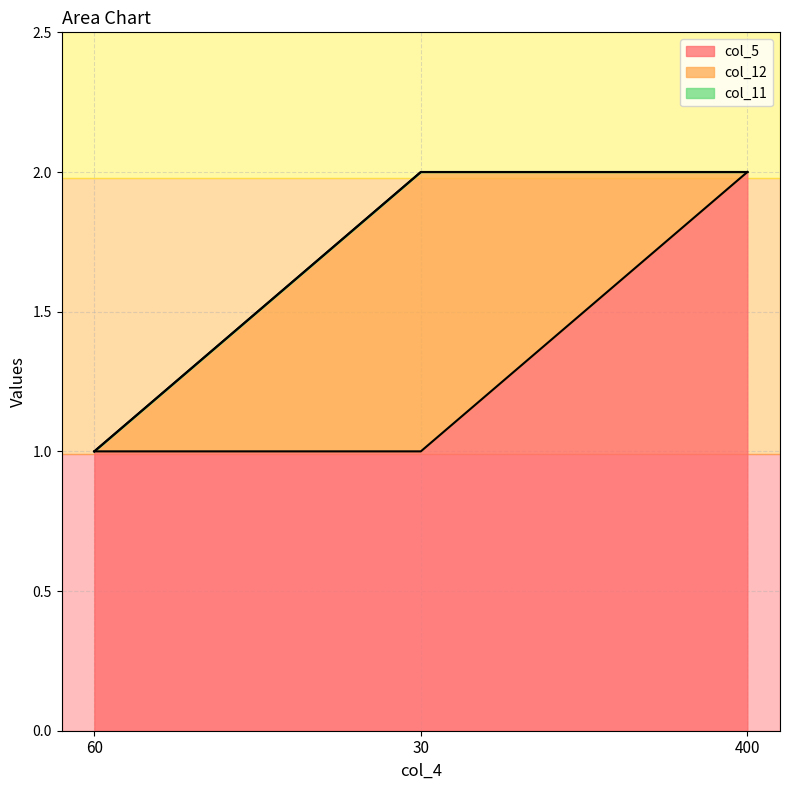

How many lines are shown in the chart?

3